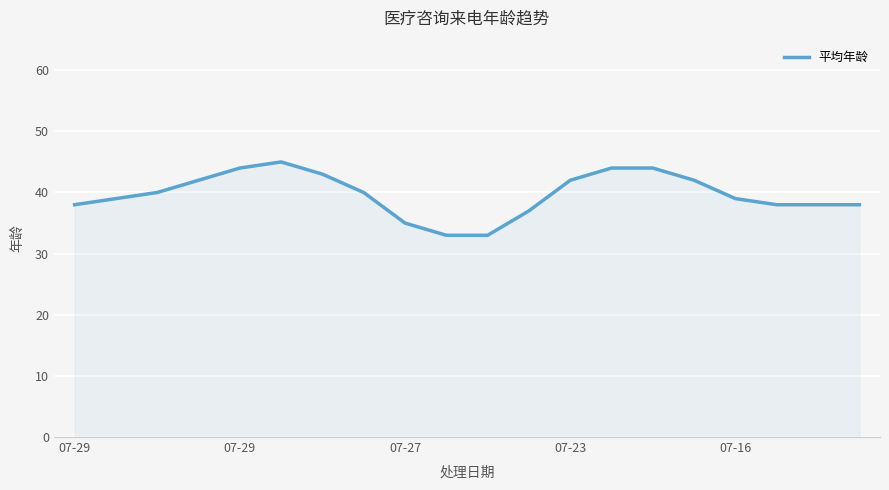

How many lines are shown in the chart?

1